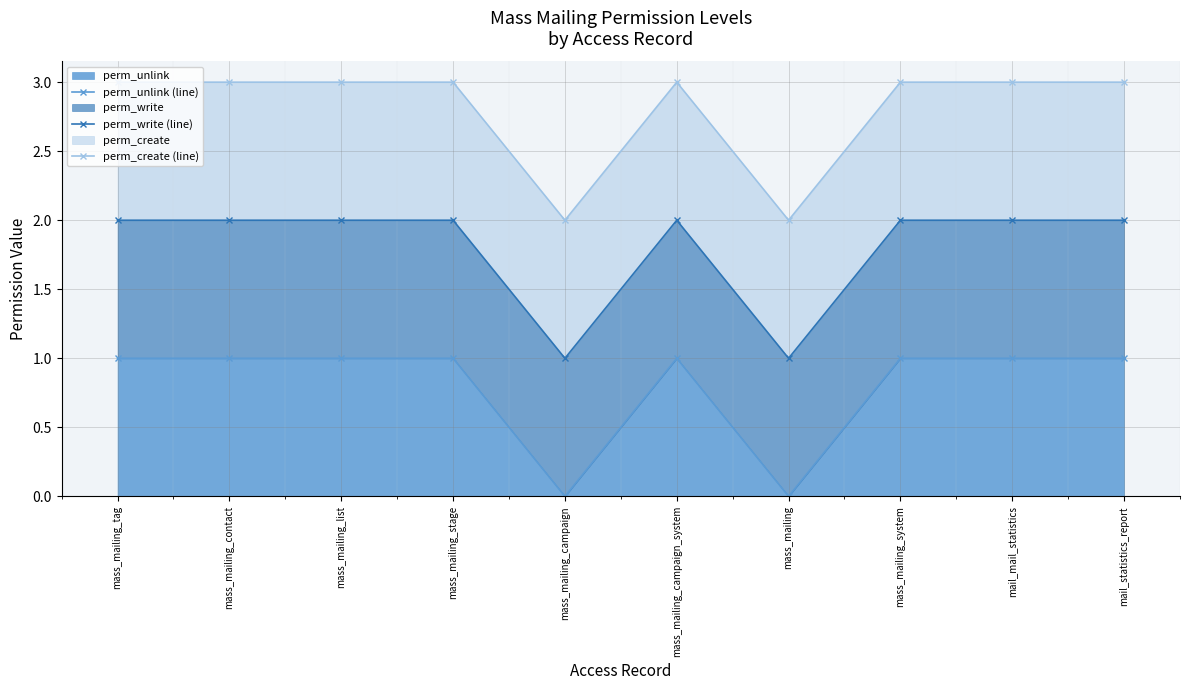

The value of perm_create (line) at mass_mailing_list is 2. True or false?

False